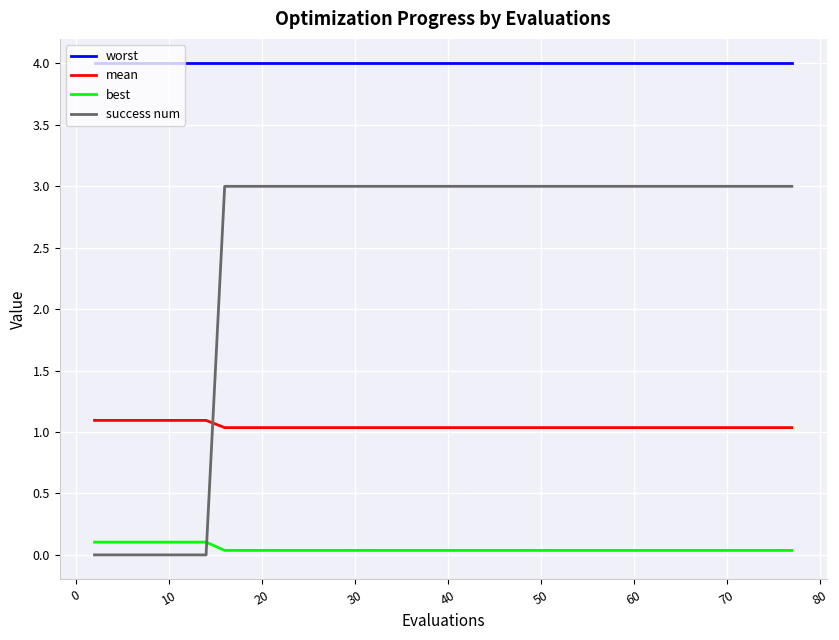

What is the highest value of the success num series?

3.0